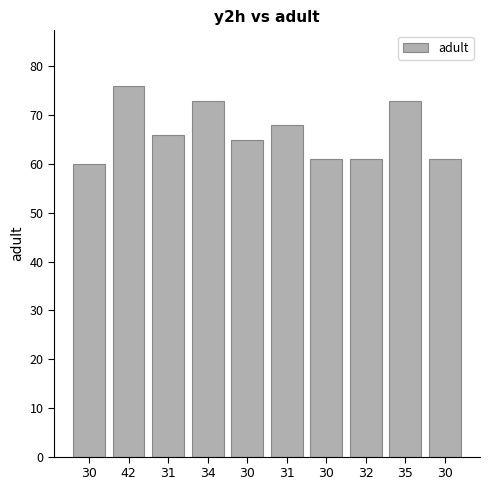

How many bars are there in total?

10